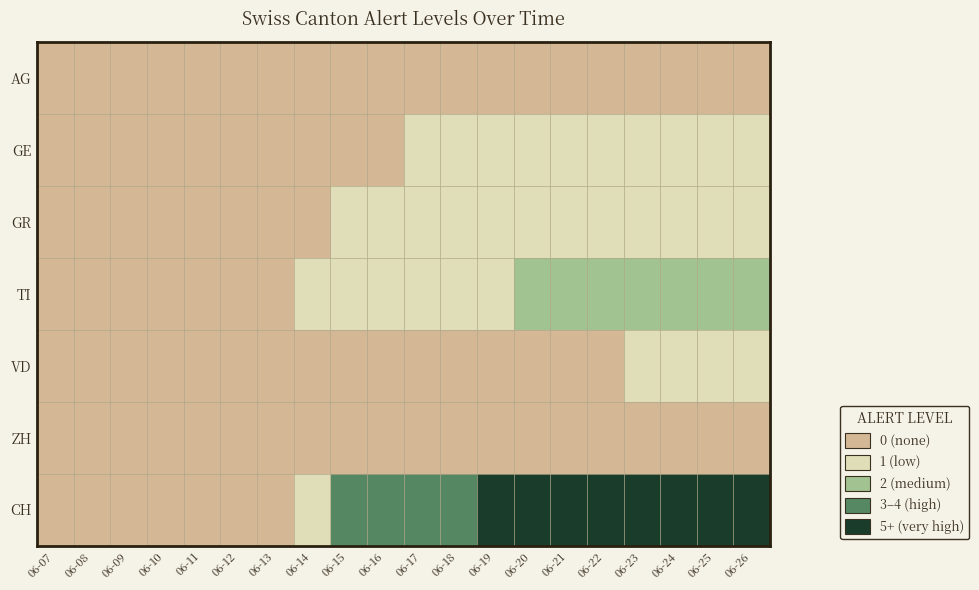

Reading left to right, list all the values displayed in this chart.

AG: 06-07=0	06-08=0	06-09=0	06-10=0	06-11=0	06-12=0	06-13=0	06-14=0	06-15=0	06-16=0	06-17=0	06-18=0	06-19=0	06-20=0	06-21=0	06-22=0	06-23=0	06-24=0	06-25=0	06-26=0
GE: 06-07=0	06-08=0	06-09=0	06-10=0	06-11=0	06-12=0	06-13=0	06-14=0	06-15=0	06-16=0	06-17=1	06-18=1	06-19=1	06-20=1	06-21=1	06-22=1	06-23=1	06-24=1	06-25=1	06-26=1
GR: 06-07=0	06-08=0	06-09=0	06-10=0	06-11=0	06-12=0	06-13=0	06-14=0	06-15=1	06-16=1	06-17=1	06-18=1	06-19=1	06-20=1	06-21=1	06-22=1	06-23=1	06-24=1	06-25=1	06-26=1
TI: 06-07=0	06-08=0	06-09=0	06-10=0	06-11=0	06-12=0	06-13=0	06-14=1	06-15=1	06-16=1	06-17=1	06-18=1	06-19=1	06-20=2	06-21=2	06-22=2	06-23=2	06-24=2	06-25=2	06-26=2
VD: 06-07=0	06-08=0	06-09=0	06-10=0	06-11=0	06-12=0	06-13=0	06-14=0	06-15=0	06-16=0	06-17=0	06-18=0	06-19=0	06-20=0	06-21=0	06-22=0	06-23=1	06-24=1	06-25=1	06-26=1
ZH: 06-07=0	06-08=0	06-09=0	06-10=0	06-11=0	06-12=0	06-13=0	06-14=0	06-15=0	06-16=0	06-17=0	06-18=0	06-19=0	06-20=0	06-21=0	06-22=0	06-23=0	06-24=0	06-25=0	06-26=0
CH: 06-07=0	06-08=0	06-09=0	06-10=0	06-11=0	06-12=0	06-13=0	06-14=1	06-15=3	06-16=3	06-17=4	06-18=4	06-19=6	06-20=6	06-21=6	06-22=6	06-23=7	06-24=9	06-25=9	06-26=9